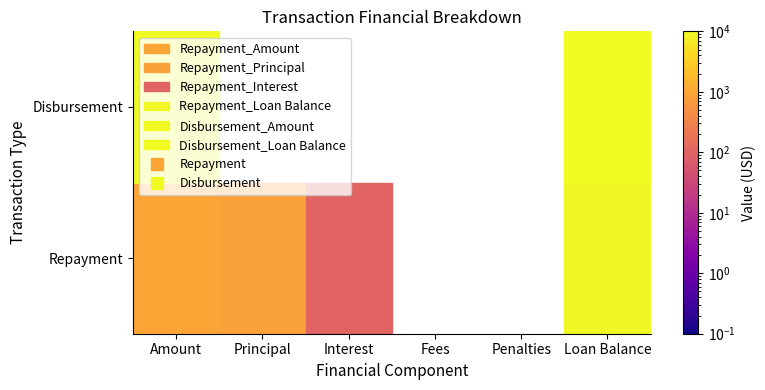

What is the difference between the Repayment values at Amount and Loan Balance?

8233.3